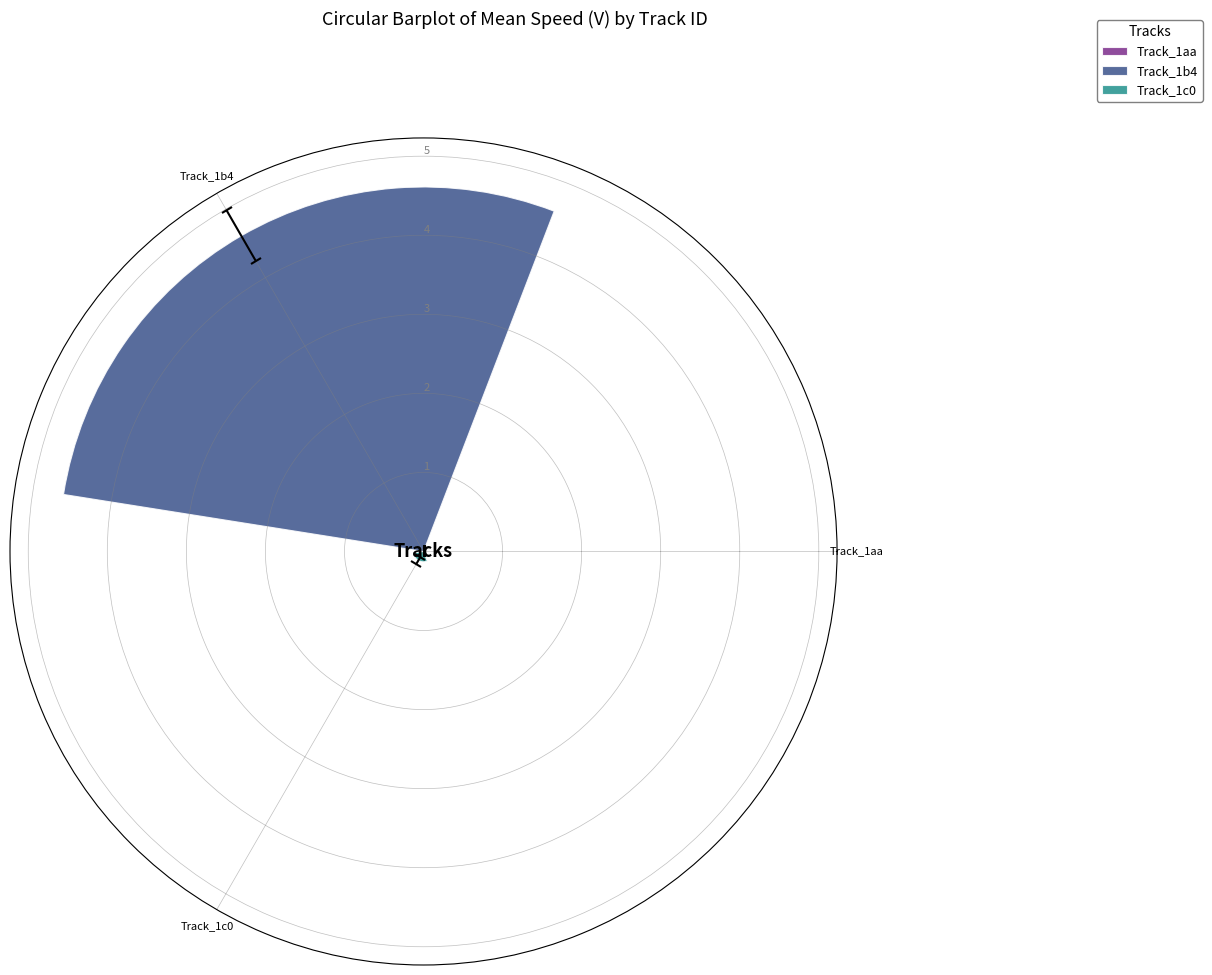

What is the maximum value shown in the chart?

4.6